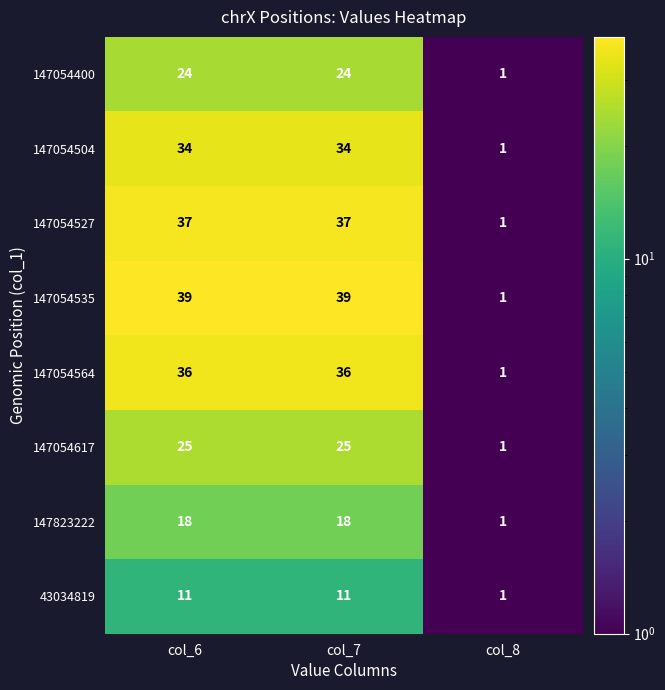

Reading left to right, list all the values displayed in this chart.

147054400: col_6=24	col_7=24	col_8=1
147054504: col_6=34	col_7=34	col_8=1
147054527: col_6=37	col_7=37	col_8=1
147054535: col_6=39	col_7=39	col_8=1
147054564: col_6=36	col_7=36	col_8=1
147054617: col_6=25	col_7=25	col_8=1
147823222: col_6=18	col_7=18	col_8=1
43034819: col_6=11	col_7=11	col_8=1